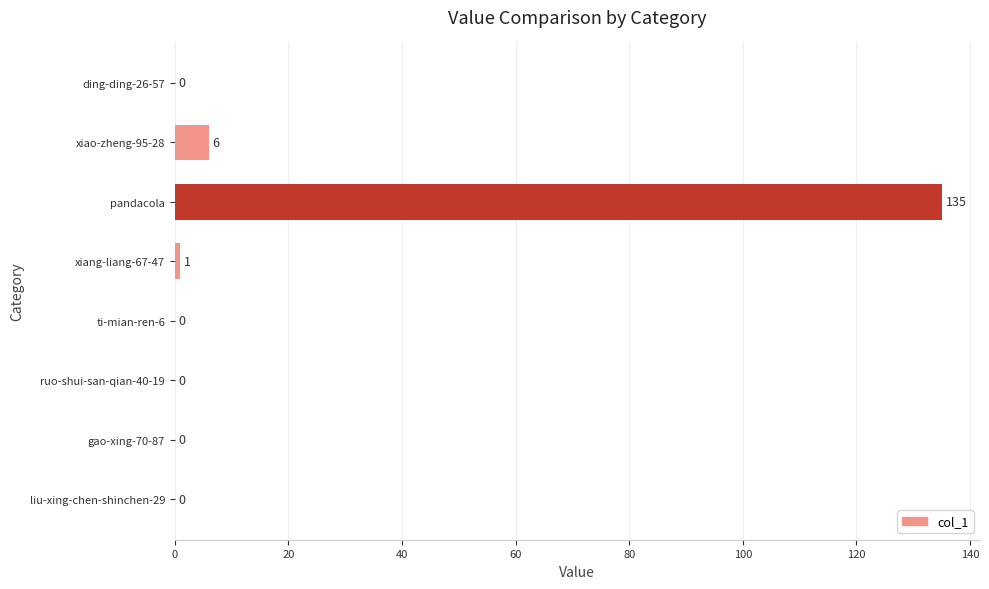

At which category does the chart reach its peak across all series?

pandacola